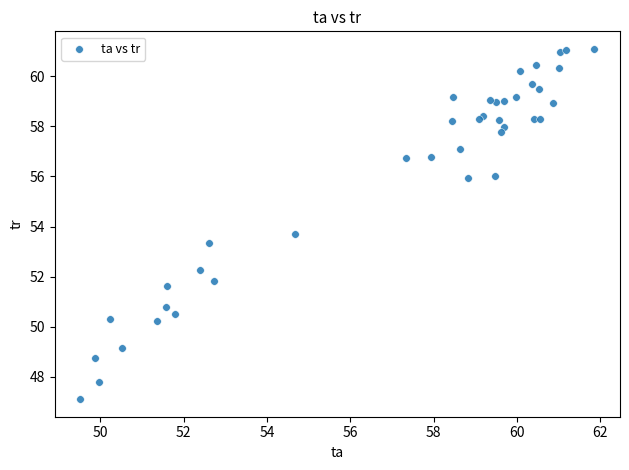

What Y value in the scatter plot is closest to 54?

53.7